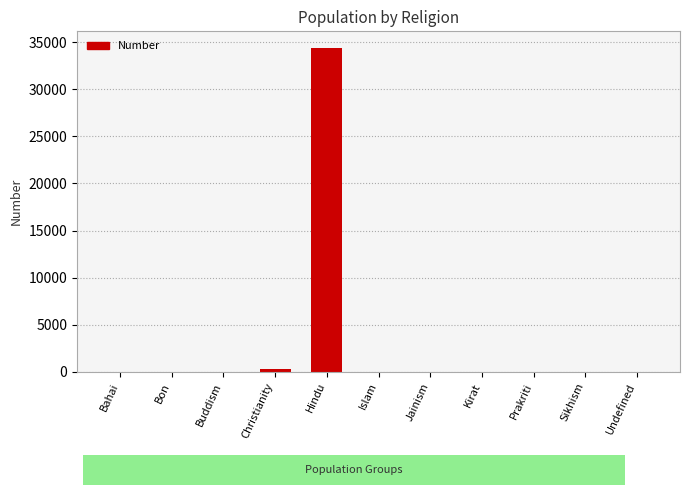

Which category has the highest value across all series?

Hindu